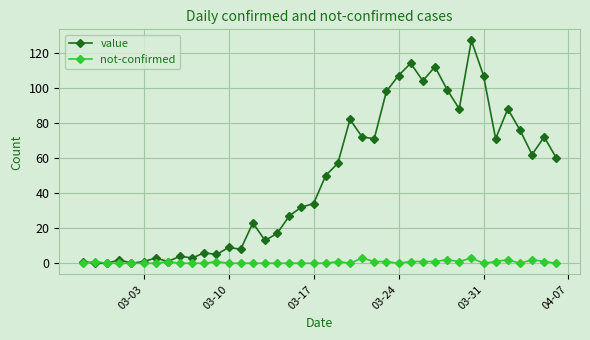

What is the value of the value point at the 25th from the left?

71